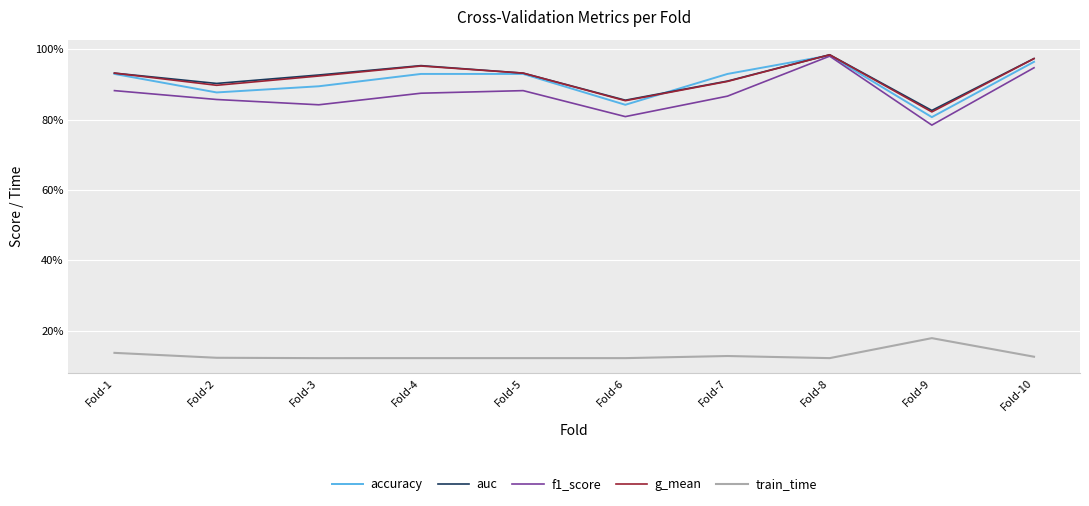

List the labels in order of train_time value, smallest first.

Fold-3, Fold-6, Fold-5, Fold-8, Fold-4, Fold-2, Fold-10, Fold-7, Fold-1, Fold-9